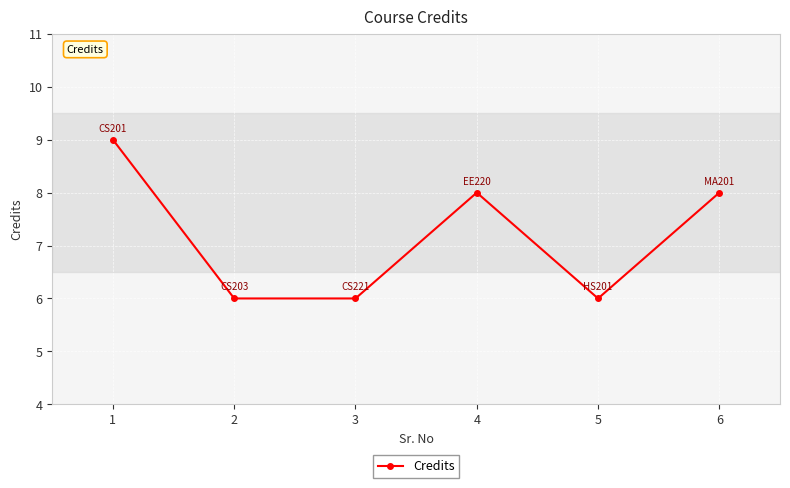

How many series are shown in this chart?

1